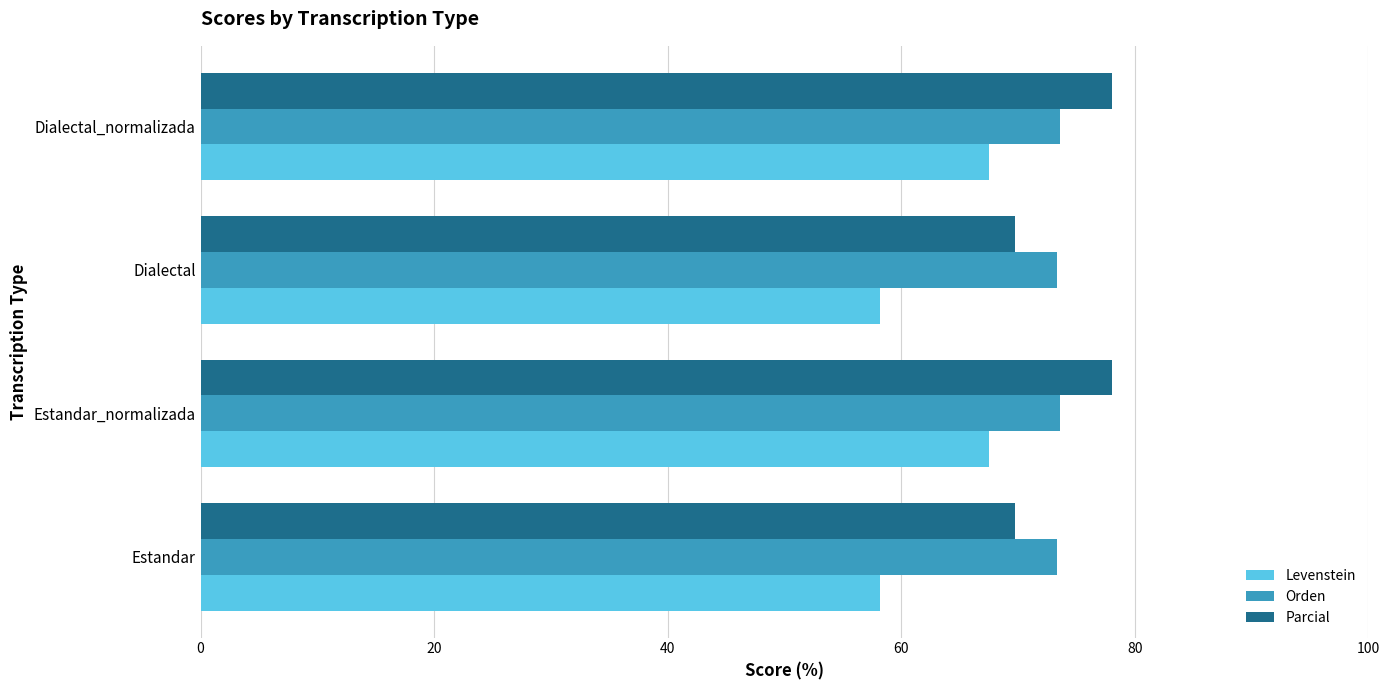

What is the sum of all Parcial values?

295.5